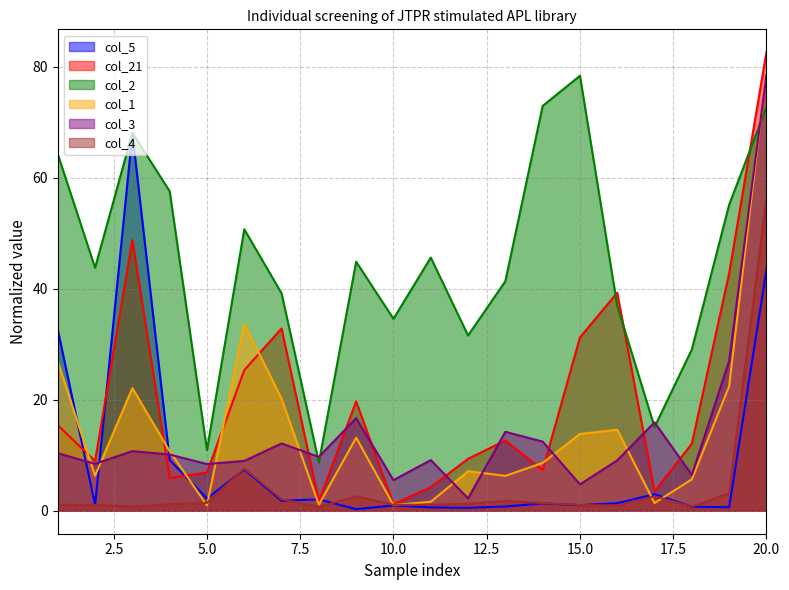

What is the sum of the col_21 values at 2 and 16?

48.2